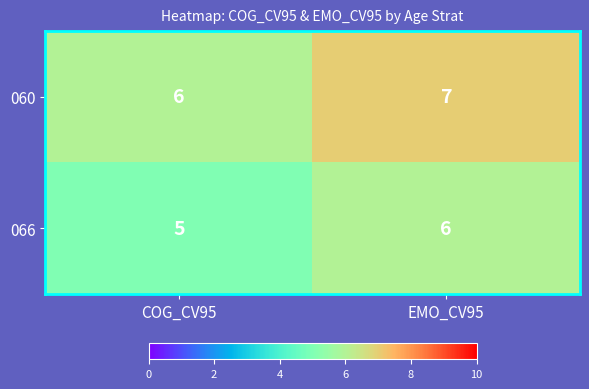

Reading right to left, transcribe all the data shown in this chart.

060: EMO_CV95=7	COG_CV95=6
066: EMO_CV95=6	COG_CV95=5